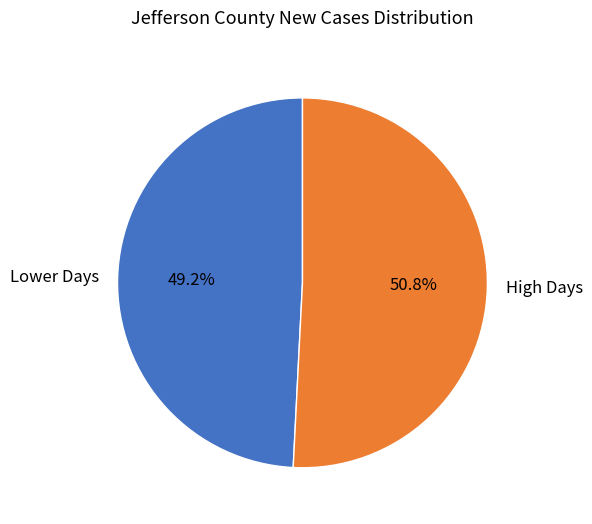

Is there any slice that represents more than half of the pie?

Yes